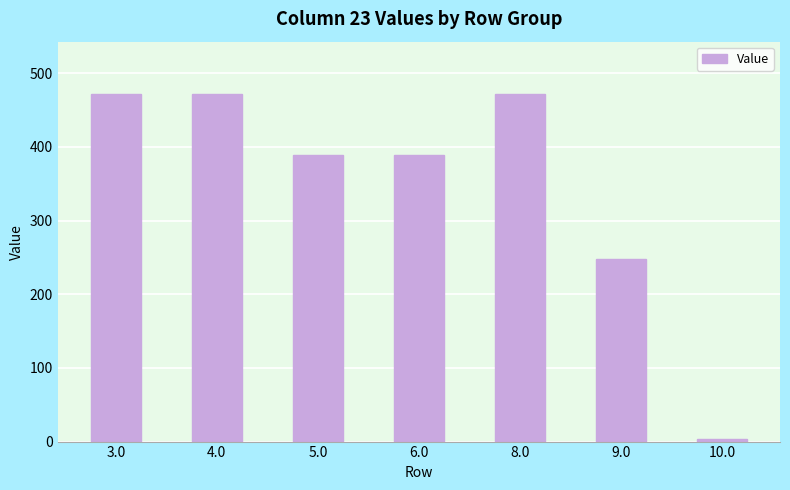

What is the value of the 4th bar from the left?

389.0